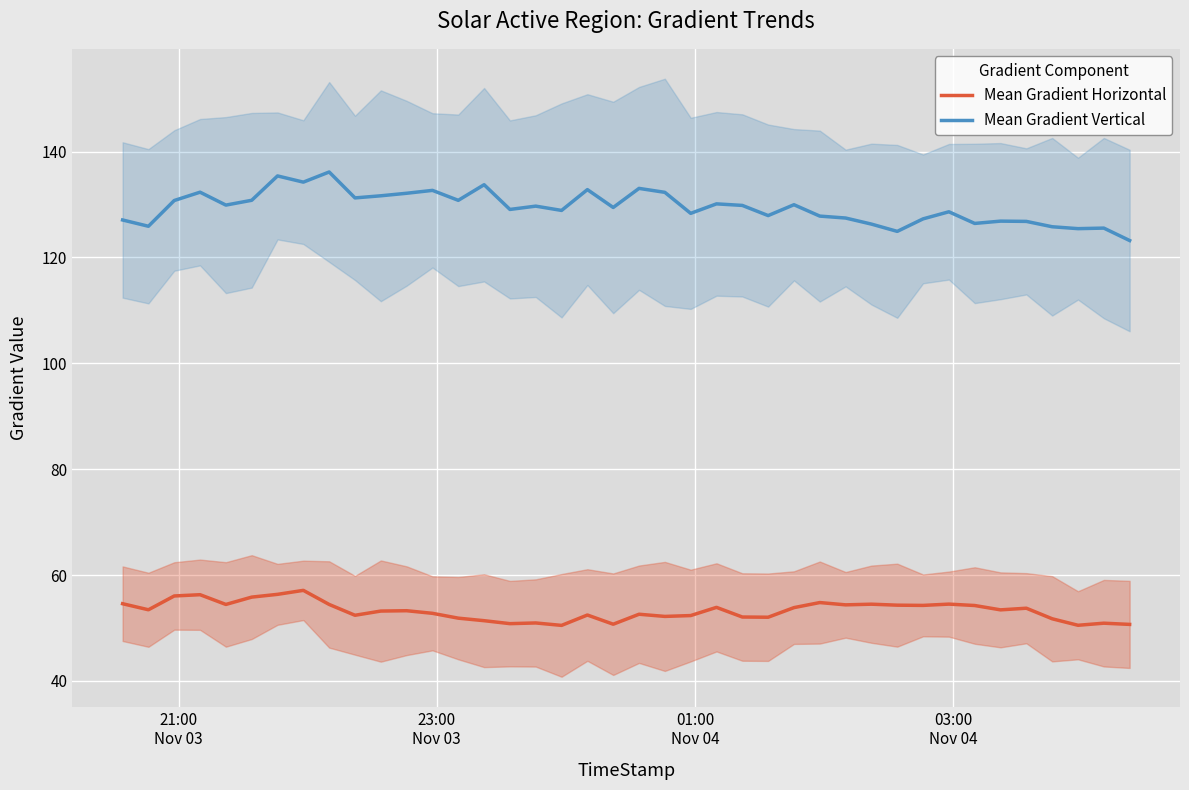

What is the sum of all Mean Gradient Vertical values?

5179.0